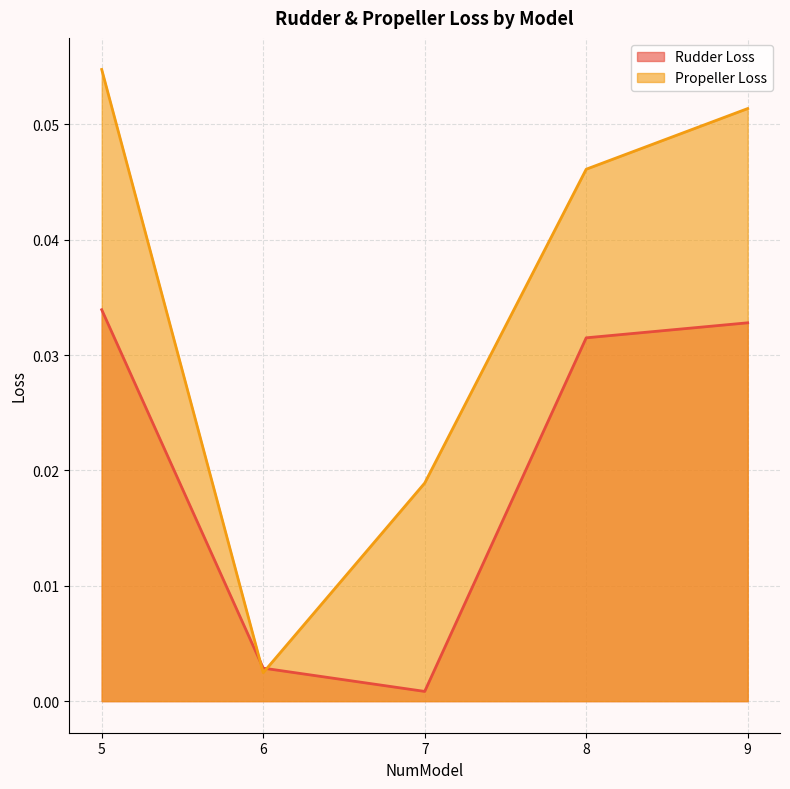

What are all the series names shown in the legend?

Rudder Loss, Propeller Loss